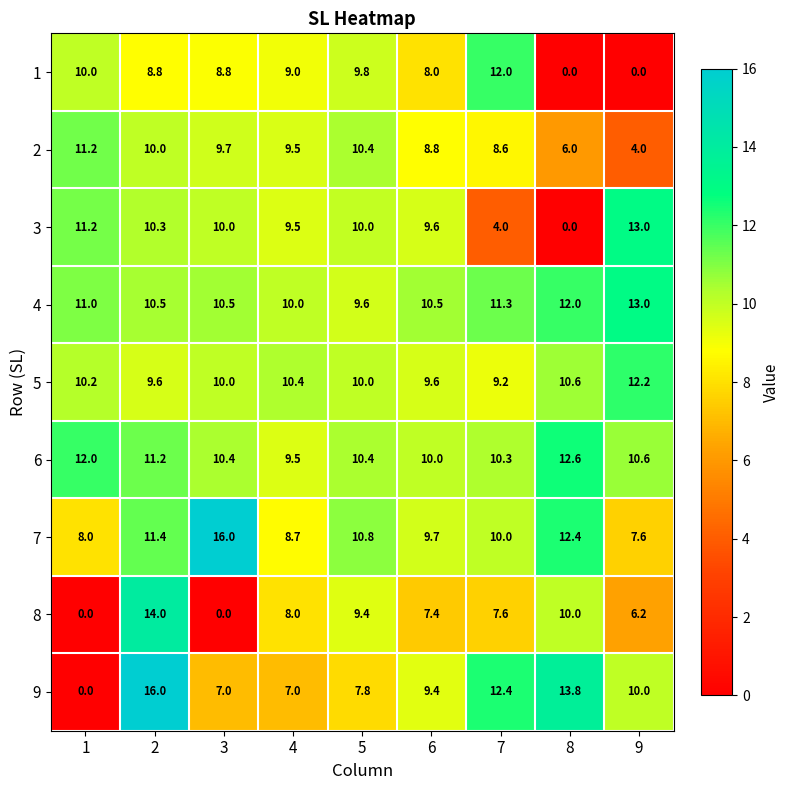

At which label does 1 reach its peak?

7